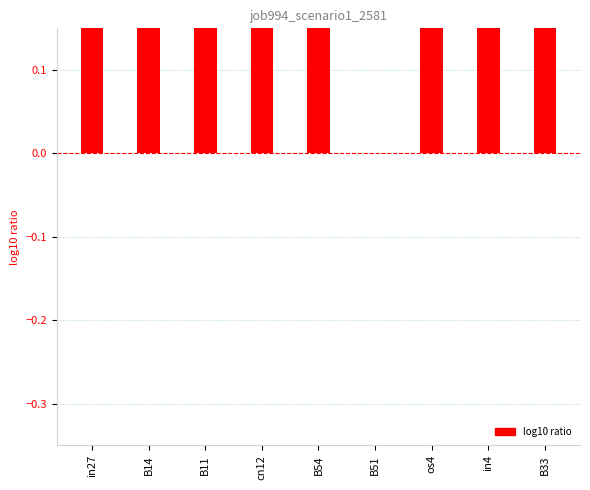

What is the change in value from in27 to cn12?

-0.2